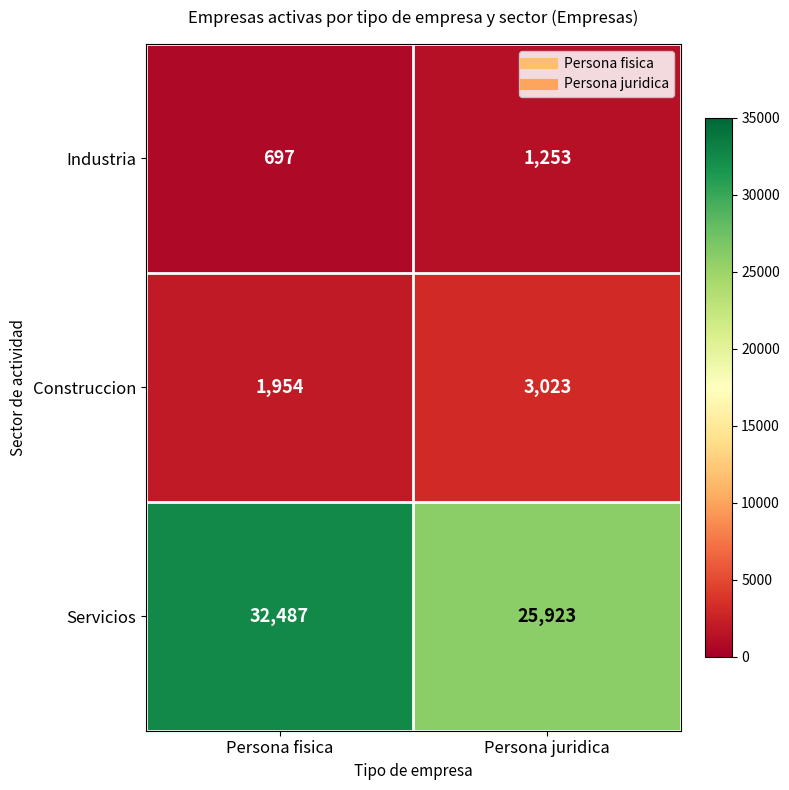

The value of Construccion at Persona fisica is 3010. True or false?

False